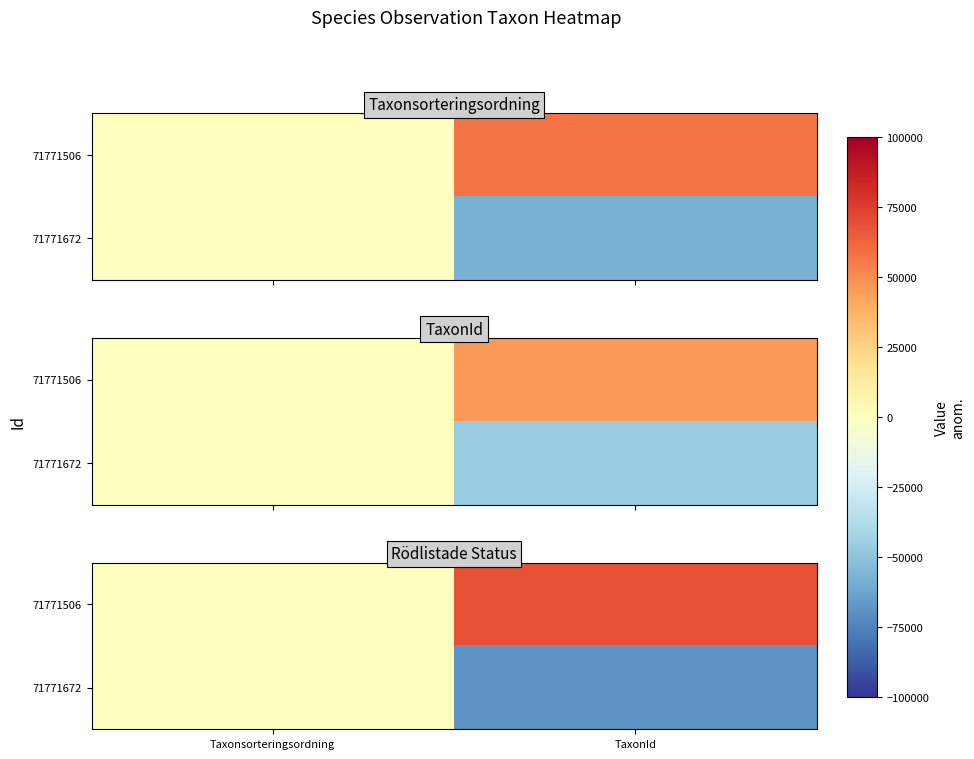

Which category has the highest value in the 71771672 series?

Taxonsorteringsordning